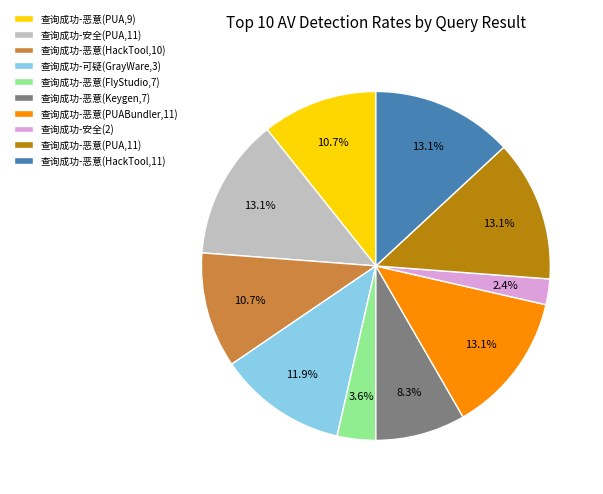

Which slice is the smallest?

查询成功-安全(2)